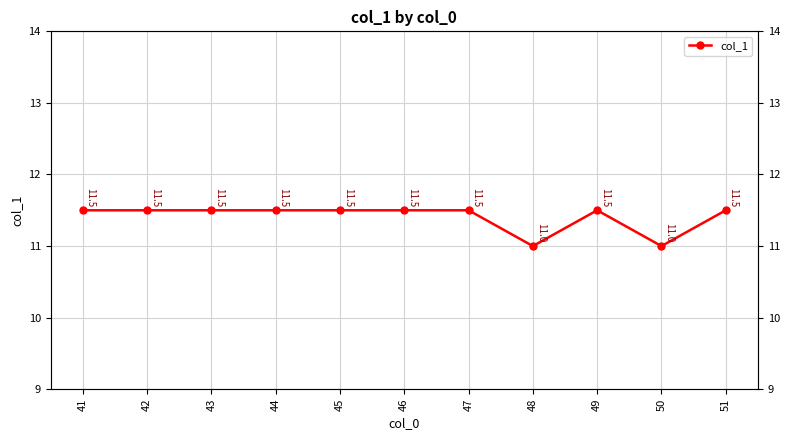

Is it true that the value at 44 is 5.9?

False